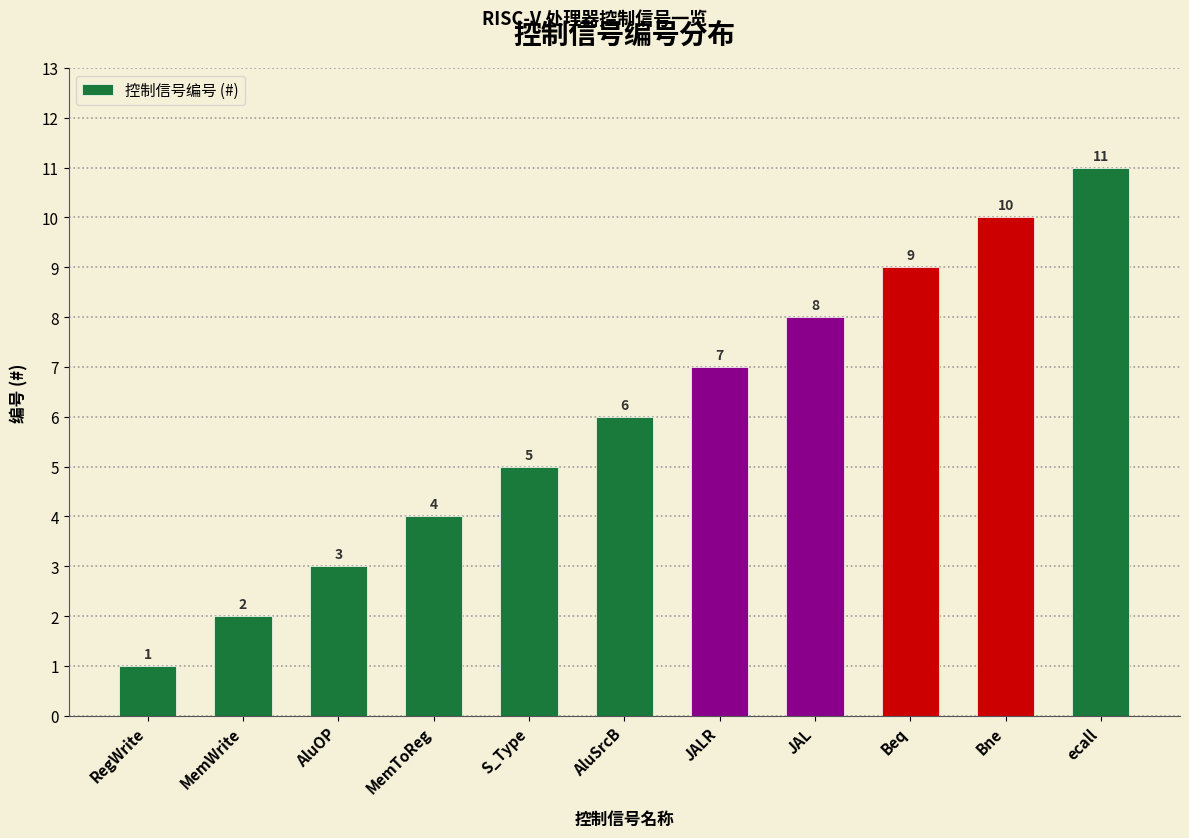

What is the value of the 2nd bar from the left?

2